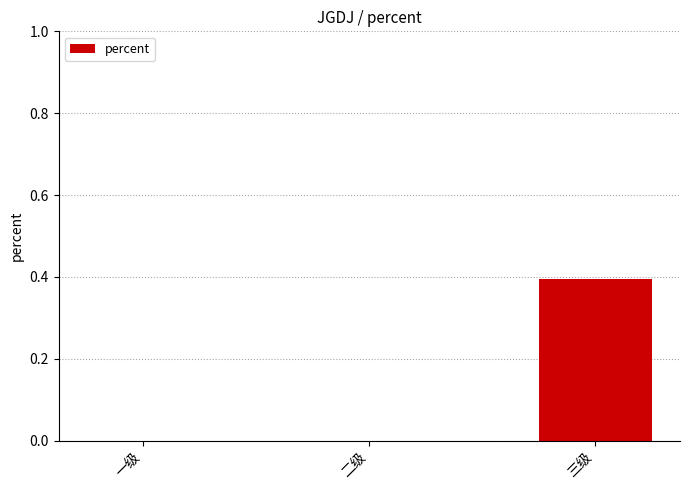

The chart shows a value of 0.1 at 一级. True or false?

False